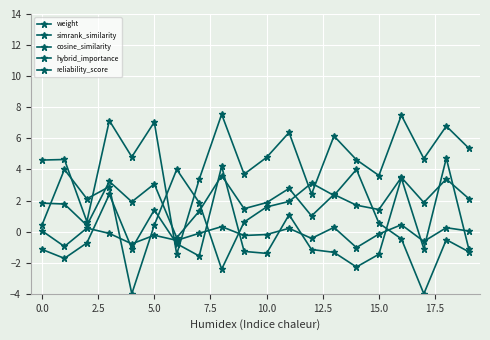

How many values in cosine_similarity are above zero?

6